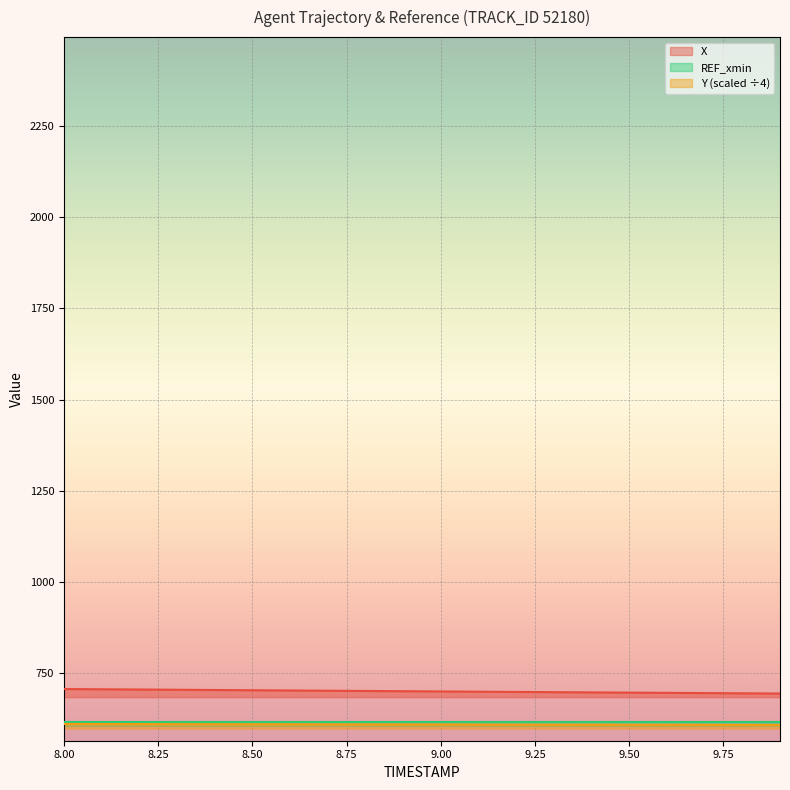

At which label is Y closest to 609?

9.3